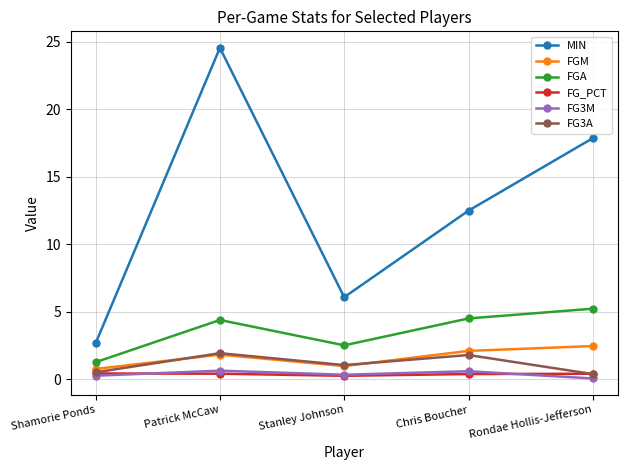

How many values in the FG3A series are below 1?

2